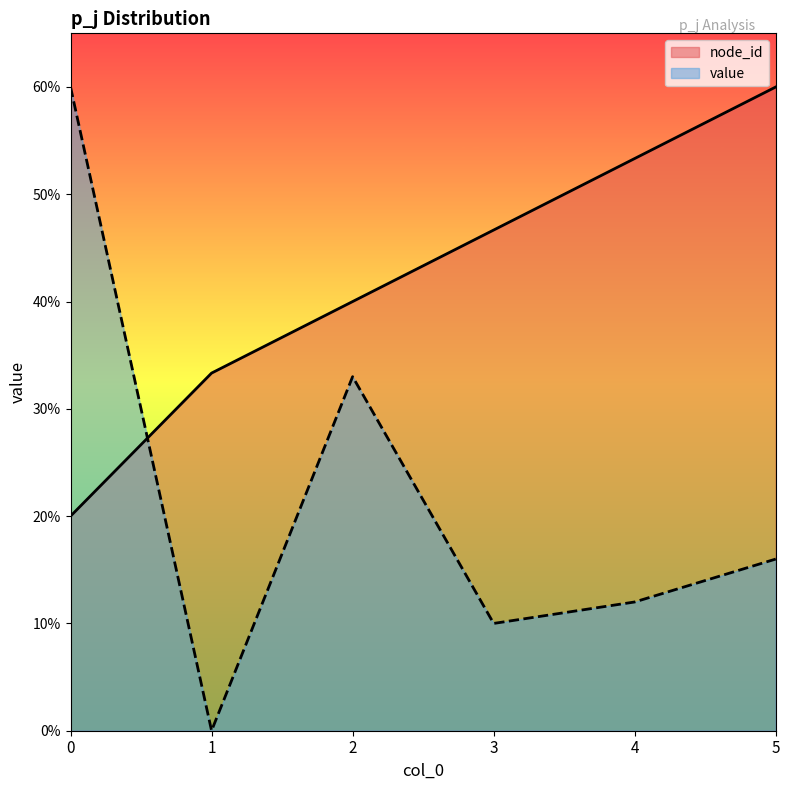

Reading left to right, list all the values displayed in this chart.

node_id: 0=0.2	1=0.3	2=0.4	3=0.5	4=0.5	5=0.6
value: 0=0.6	1=0.0	2=0.3	3=0.1	4=0.1	5=0.2